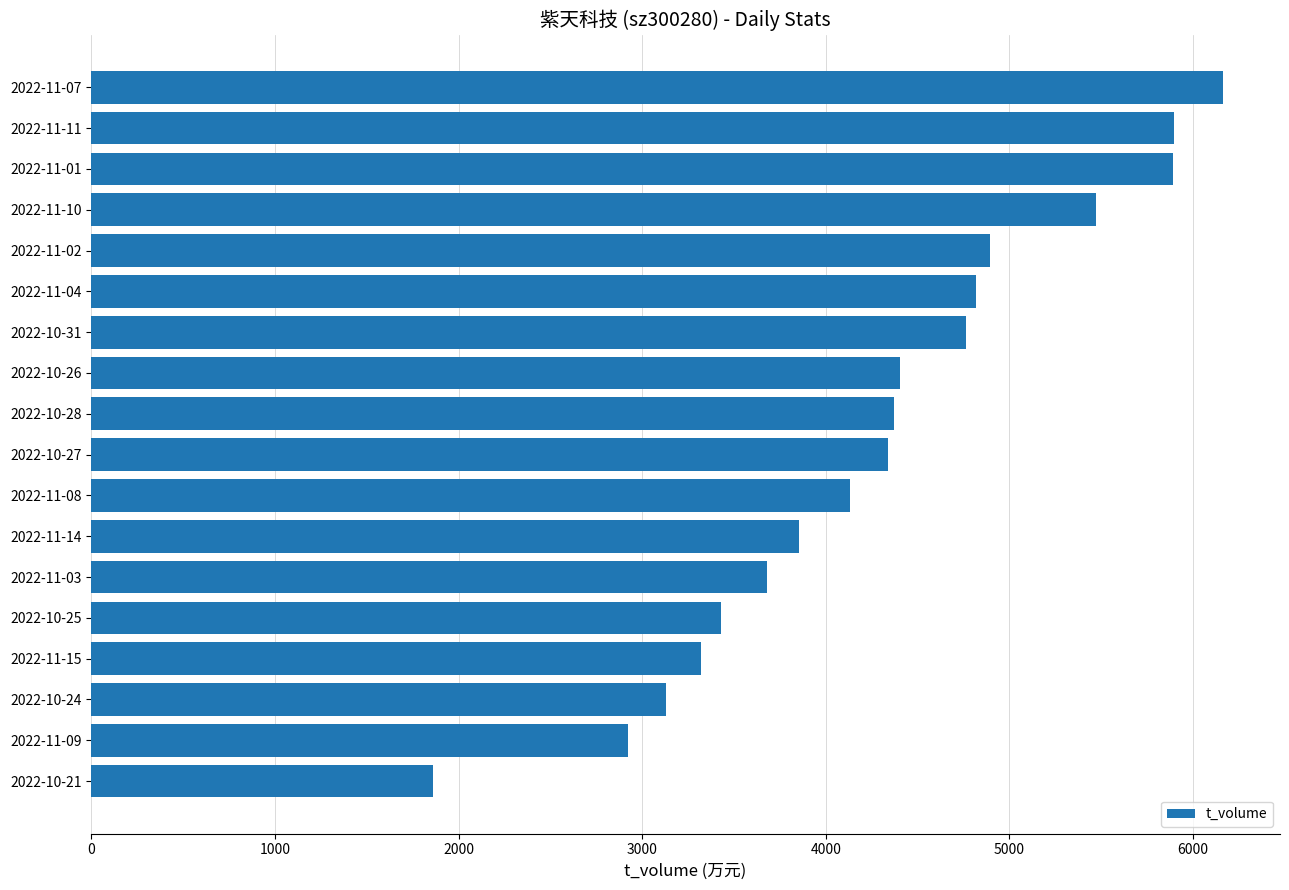

Is it true that the value at 2022-11-07 is 10161?

False